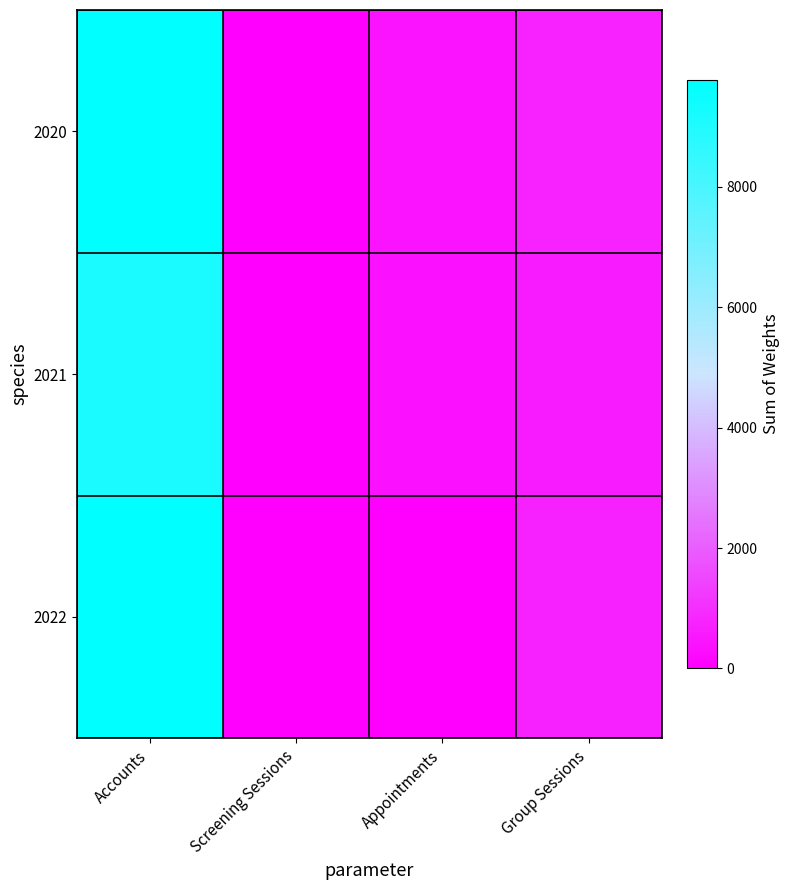

At which category is the sum across all series the highest?

Accounts